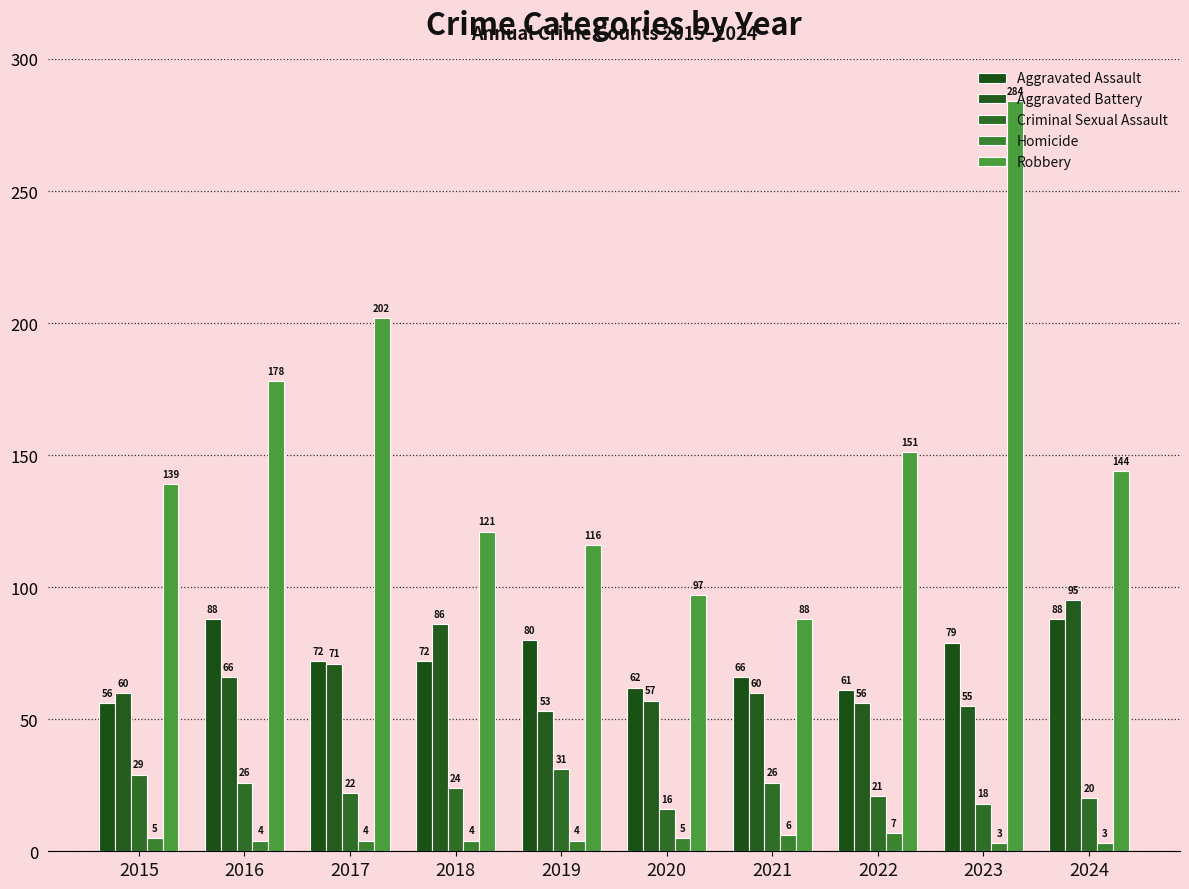

Which category has the highest value in the Homicide series?

2022